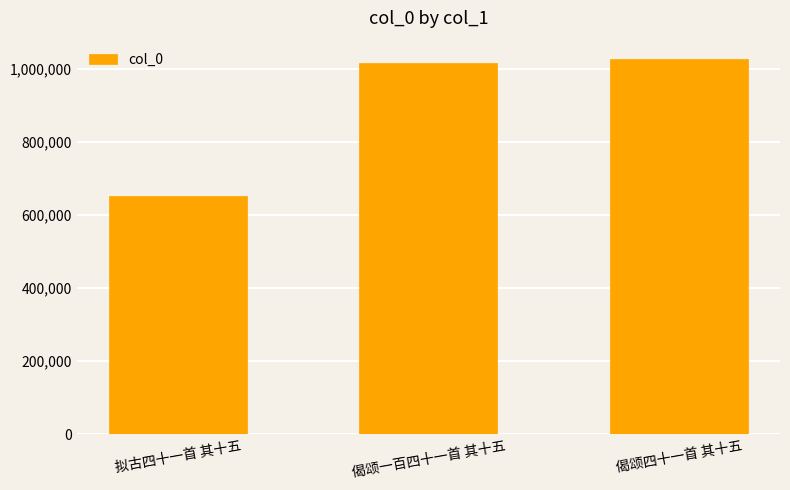

Count the number of data series in this chart.

1